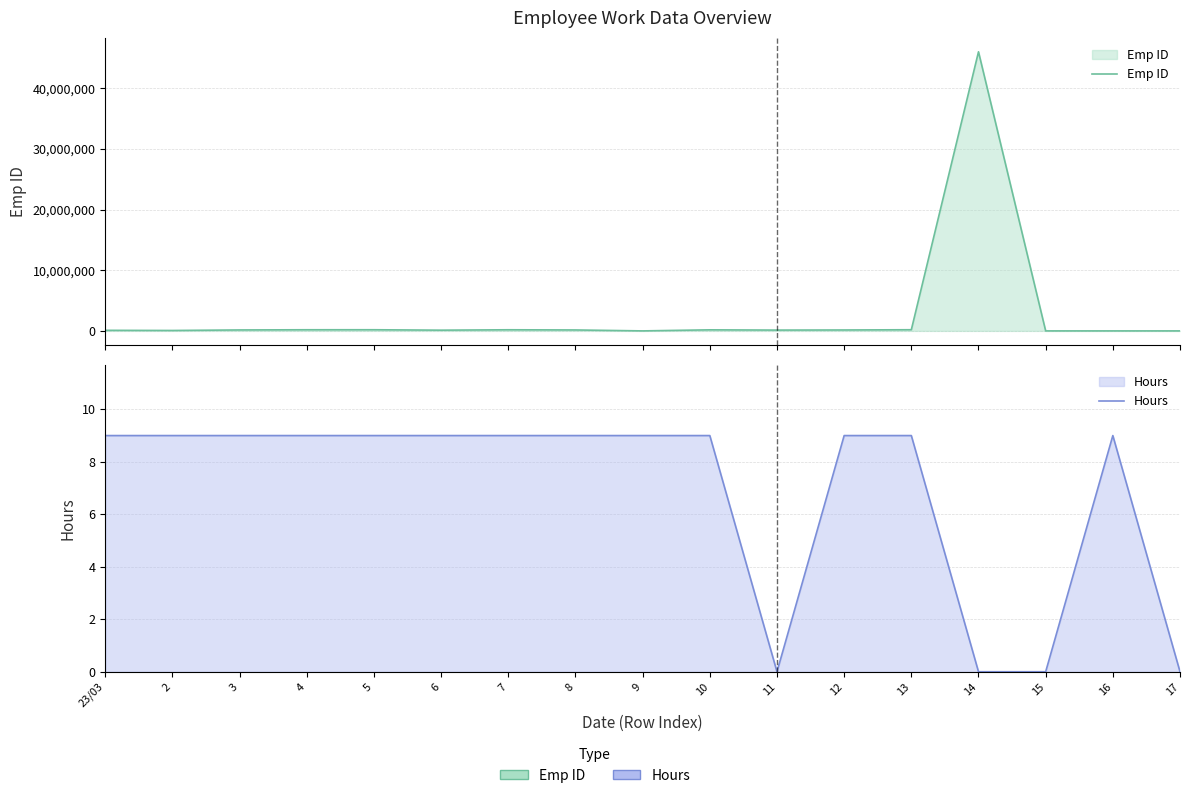

True or false: Emp ID has more than 1 interior local peaks.

True